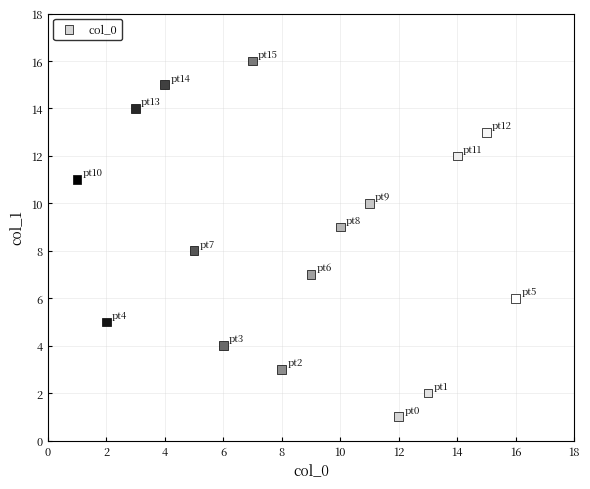

What is the range of X values (max minus min)?

15